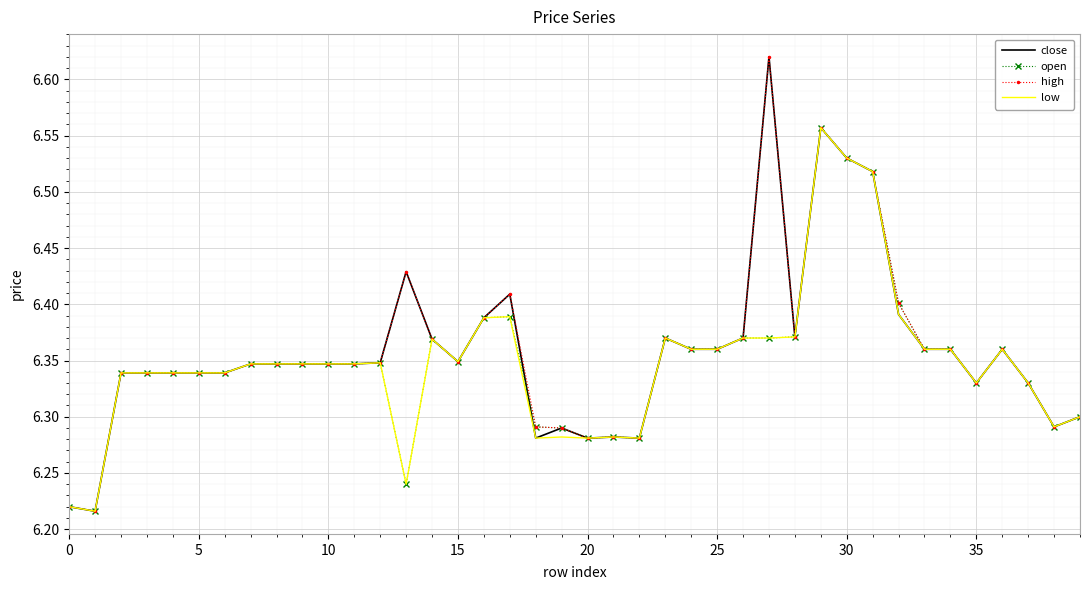

Which series ends up on top after the final intersection of open and close?

open